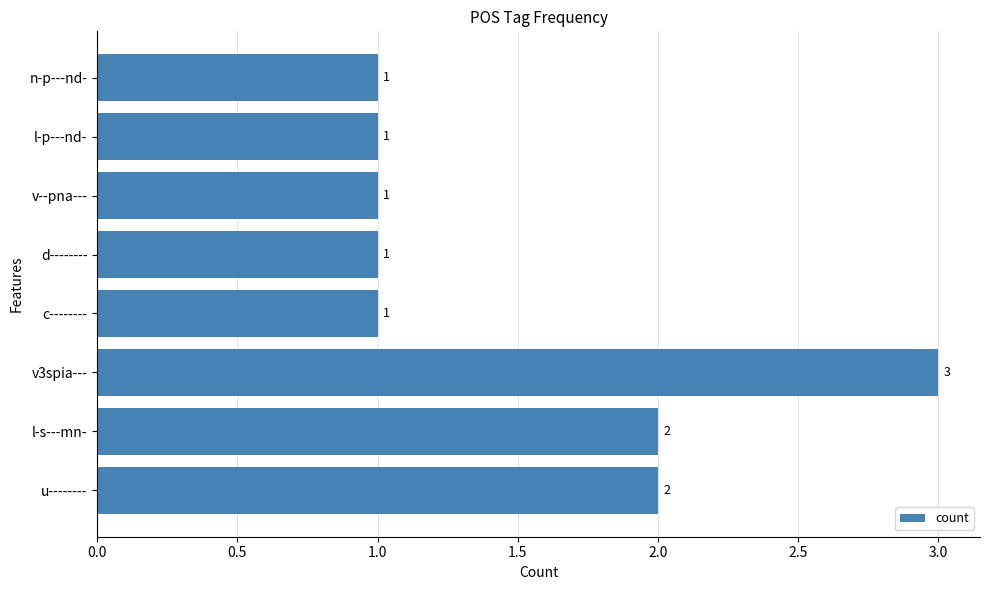

The value at l-p---nd- is 1. True or false?

True